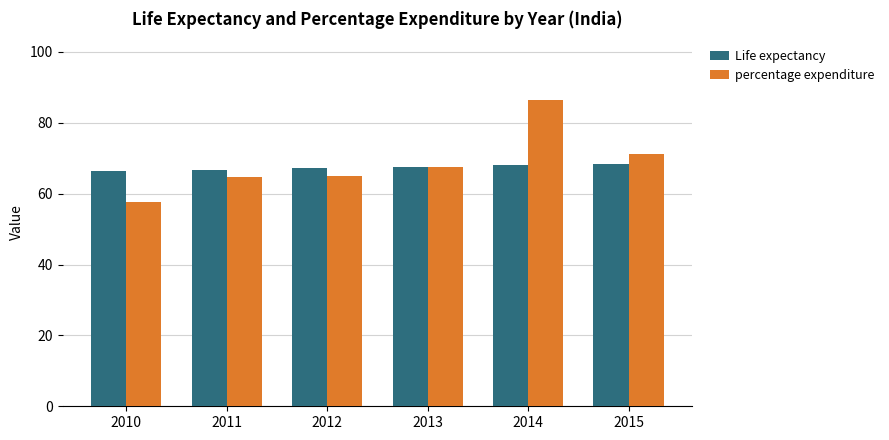

What is the difference between the maximum and second lowest values in the Life expectancy series?

1.5